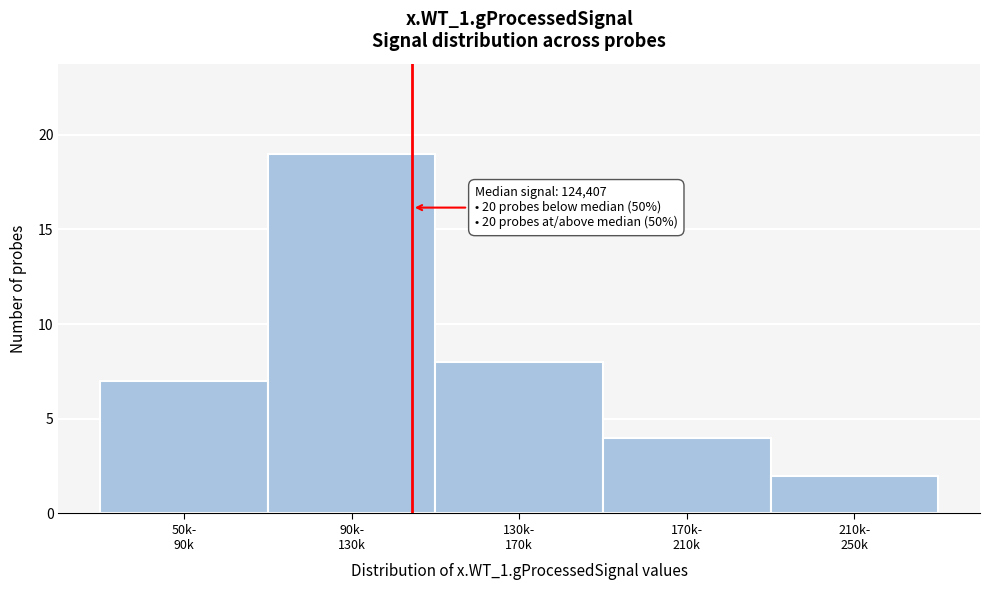

Reading left to right, list all the values displayed in this chart.

7	19	8	4	2